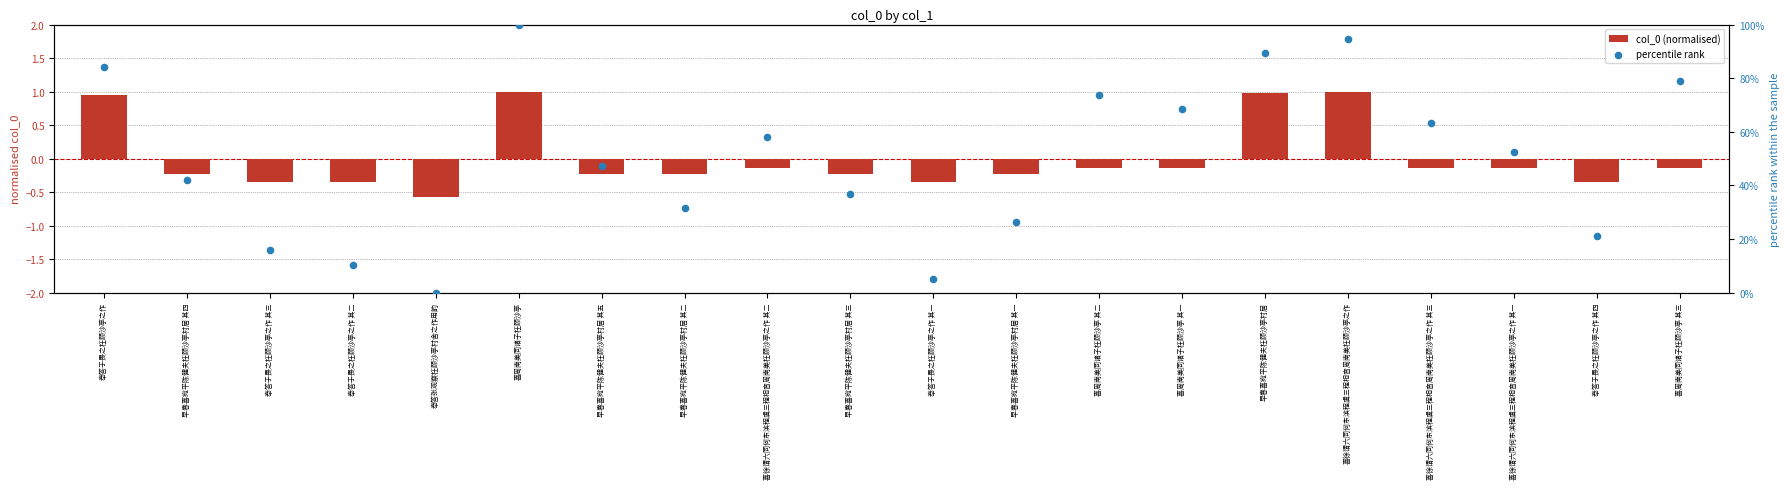

At which category is the sum across all series the highest?

喜周南美同诸子枉顾沙亭